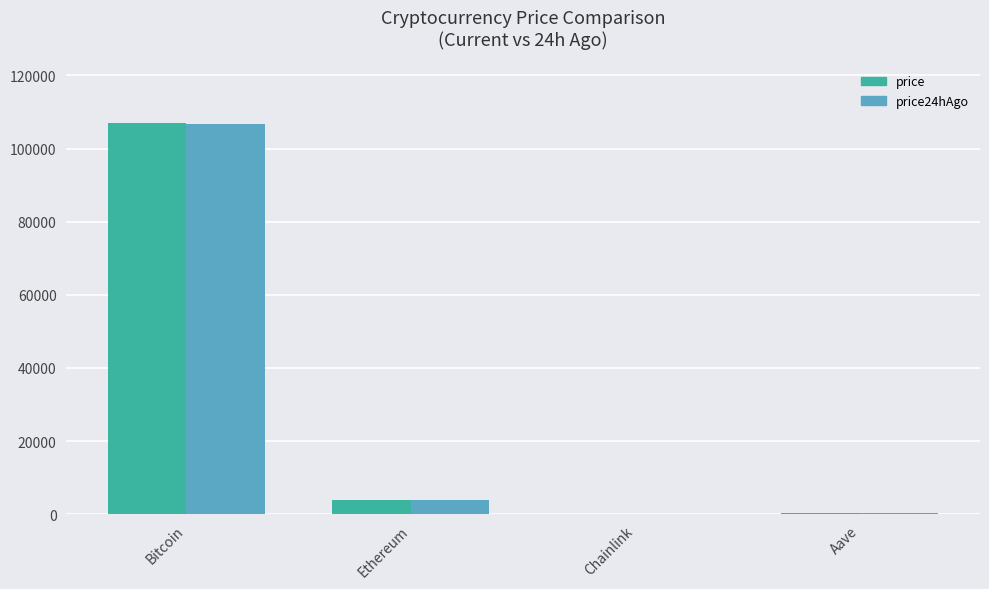

How many groups of bars are there?

4